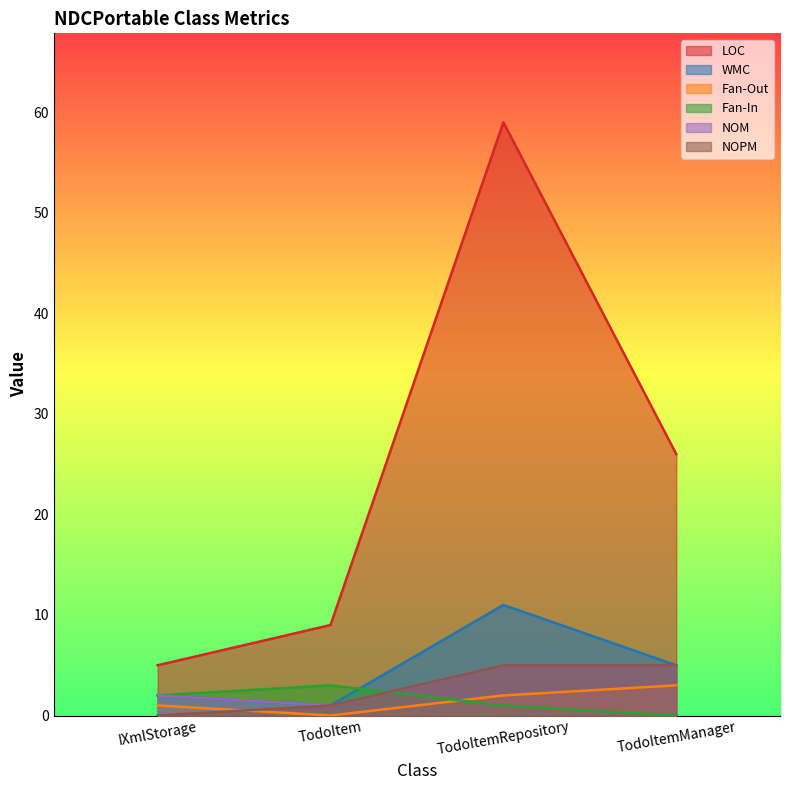

True or false: WMC has more than 0 points higher than both neighbors.

True